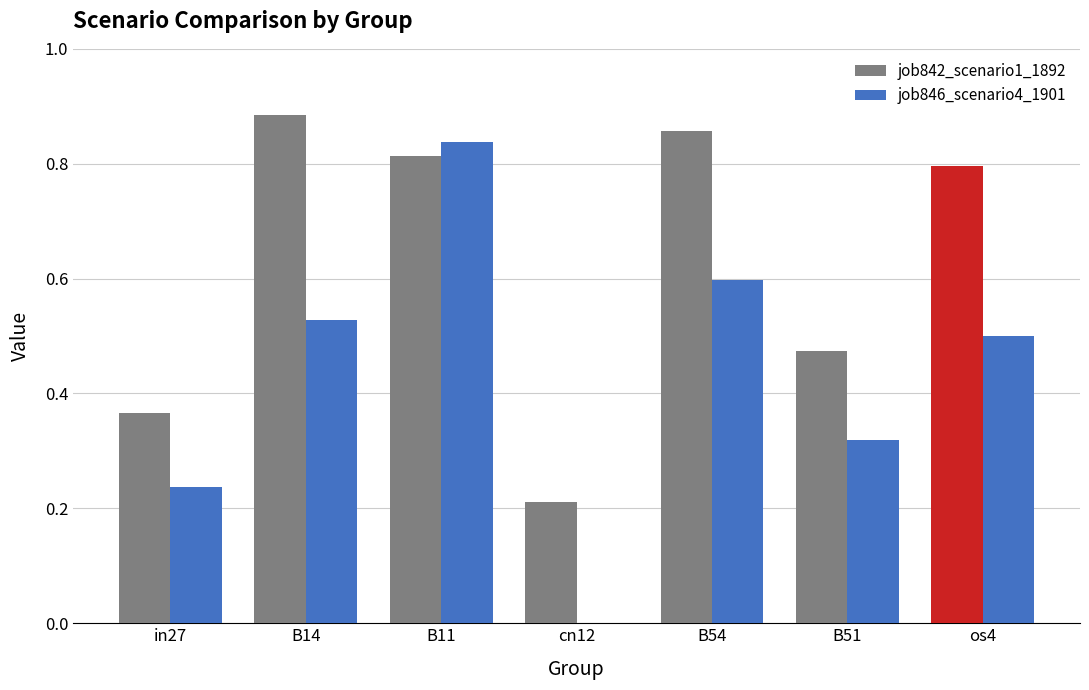

Which category has the highest value in the job842_scenario1_1892 series?

B14